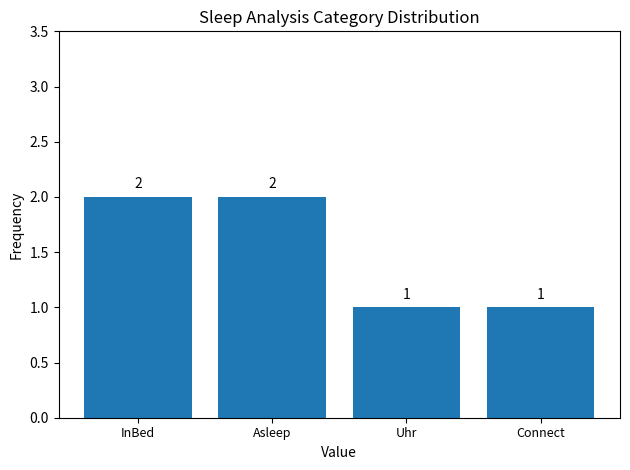

True or false: the data shows 2 at Connect.

False